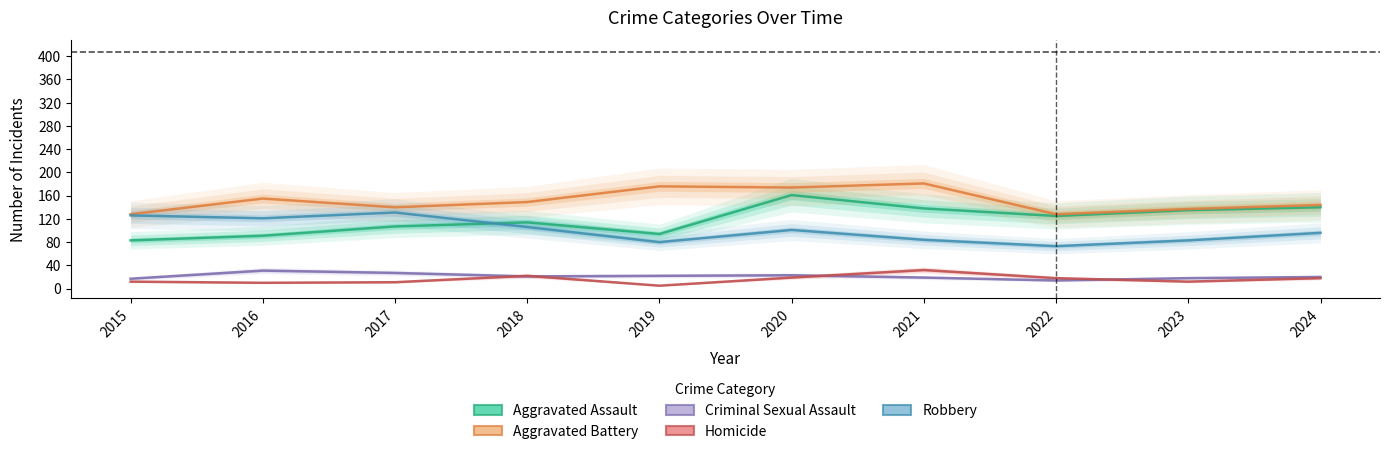

How many data points in Homicide are above 18?

3